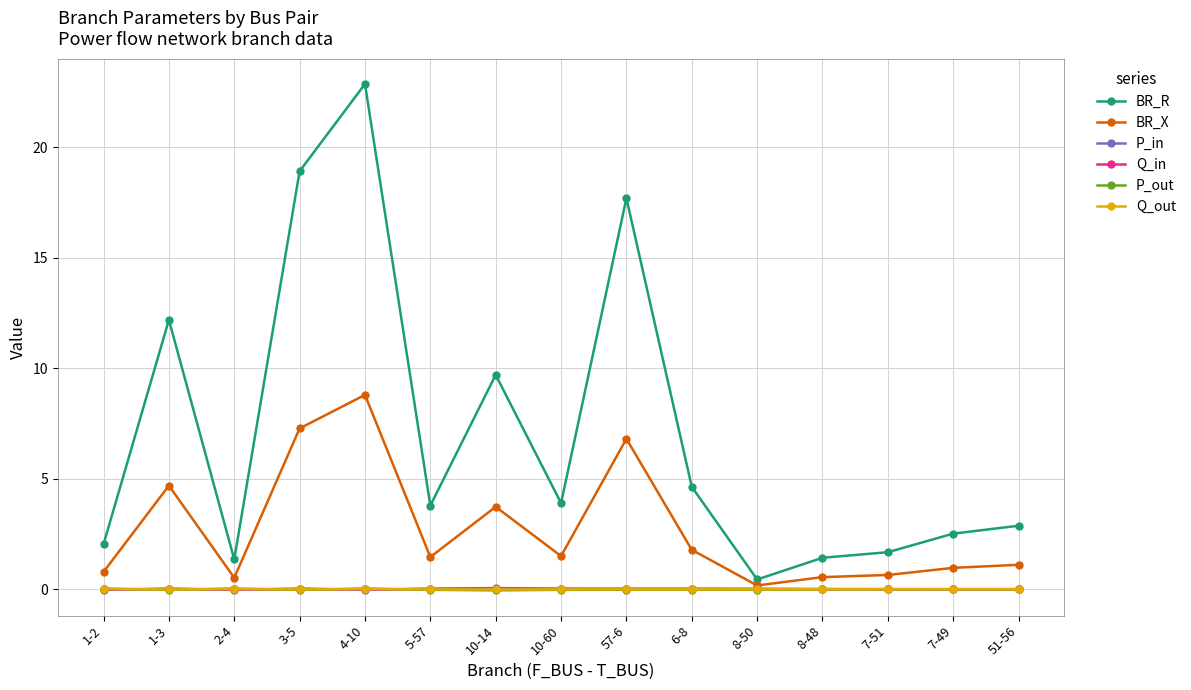

What is the label of the 5th point from the left?

4-10